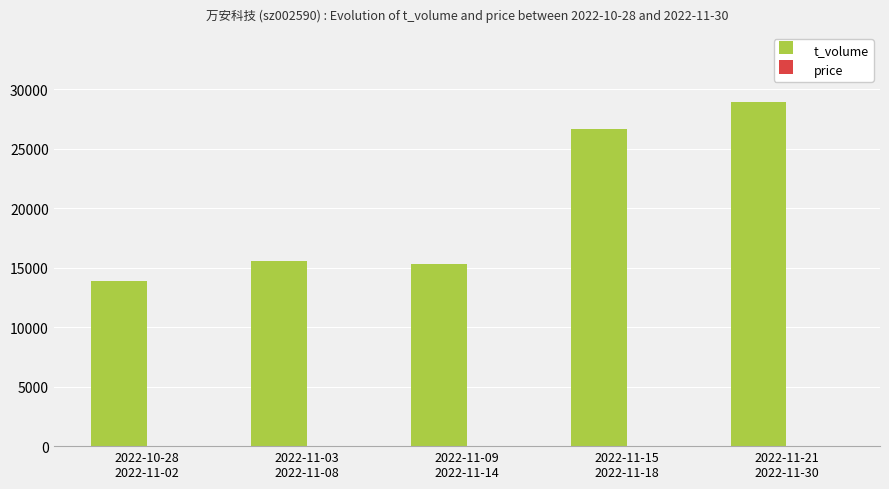

What is the sum of all t_volume values?

100266.0